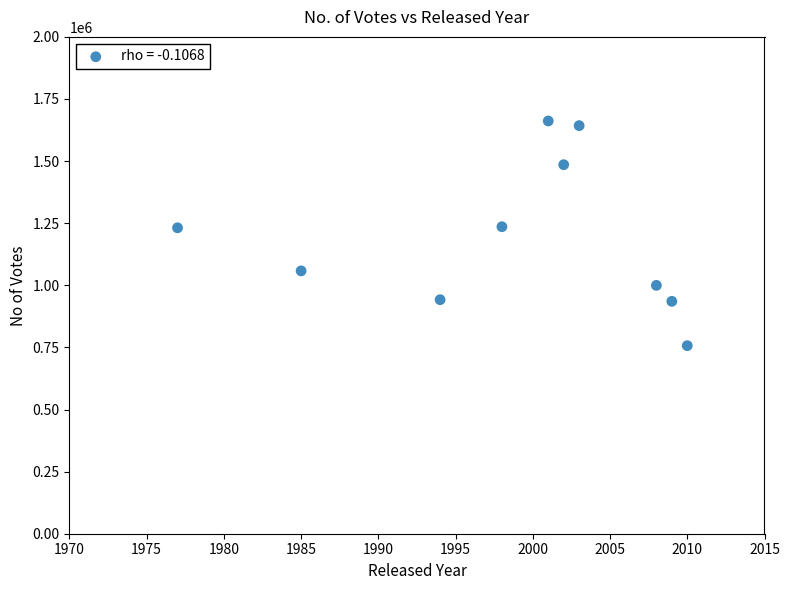

What is the range of Y values (max minus min)?

904449